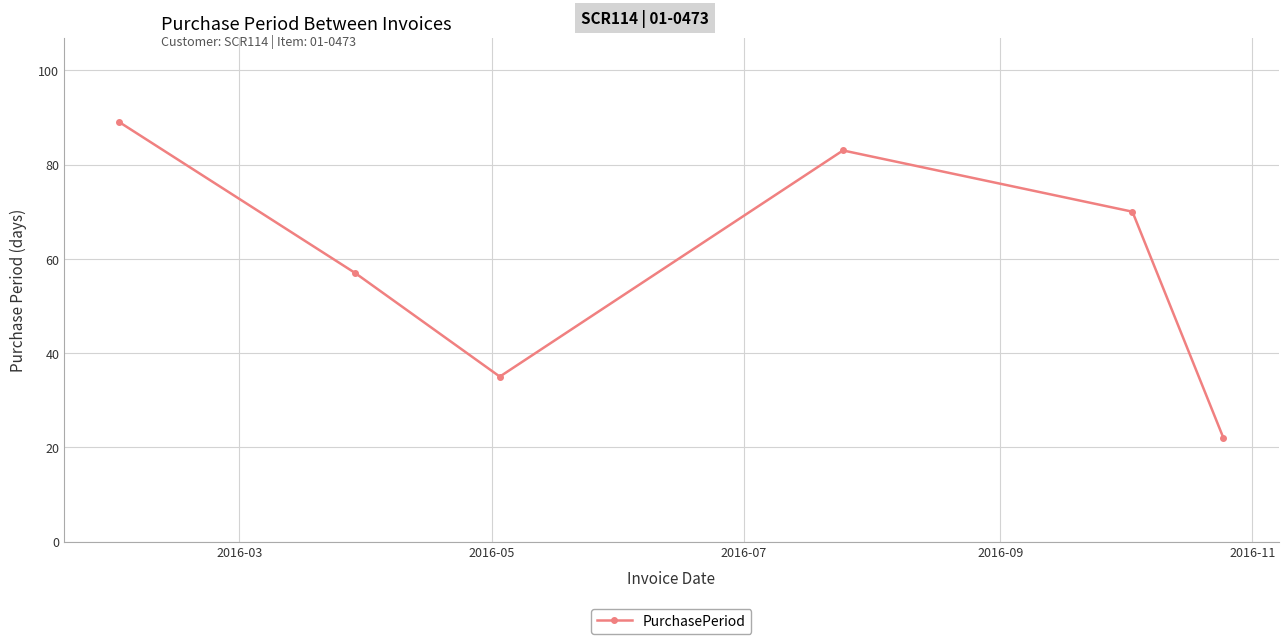

What is the maximum value shown in the chart?

89